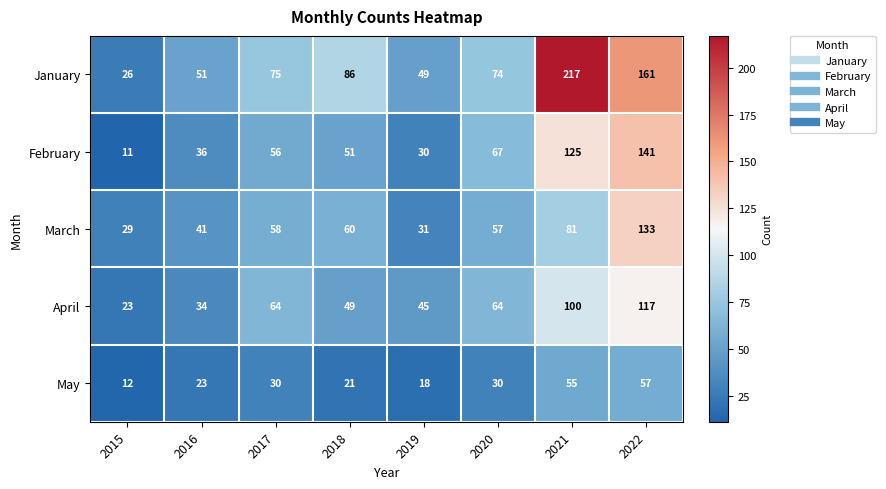

Which series has the largest total across all categories?

January